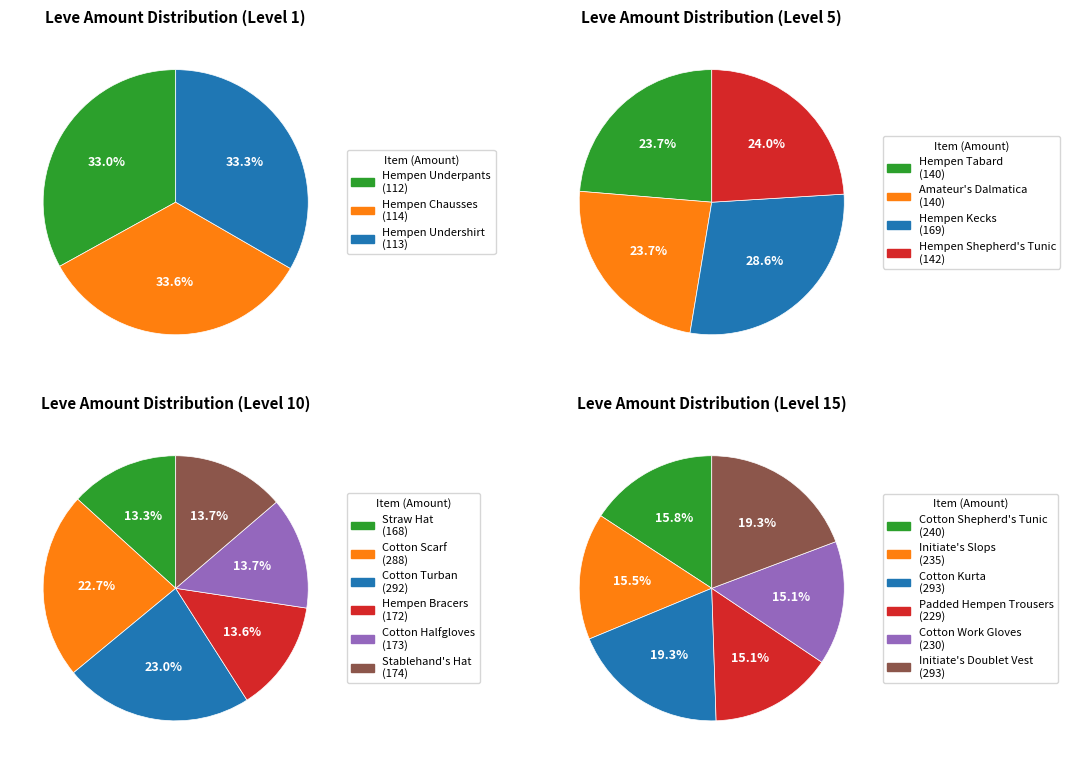

To the nearest percent, what is the difference between the largest and smallest slice percentages?

5%